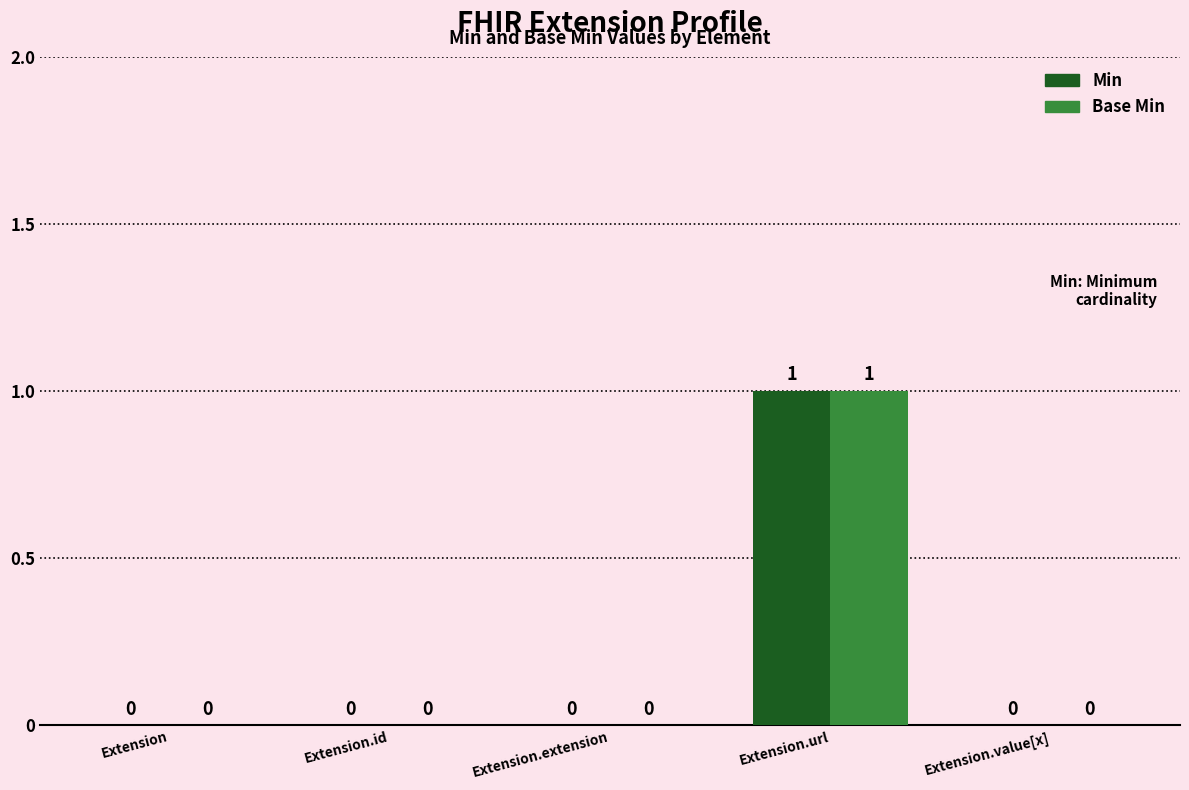

At which category does the chart reach its peak across all series?

Extension.url